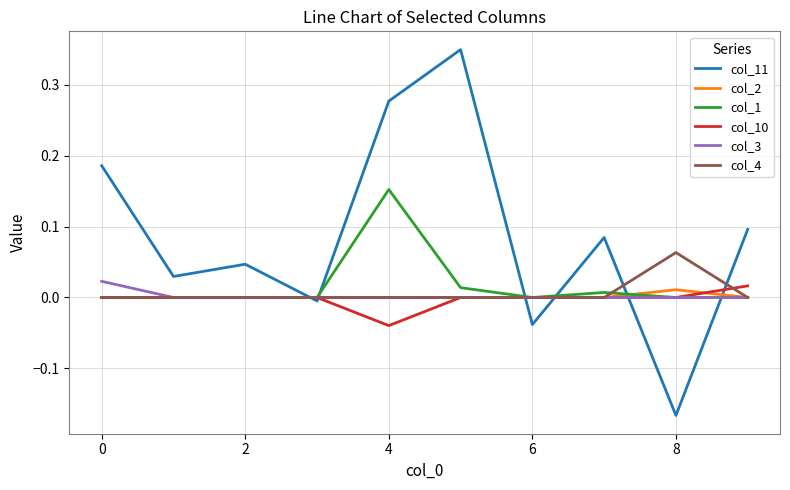

Does the chart have visible grid lines?

Yes